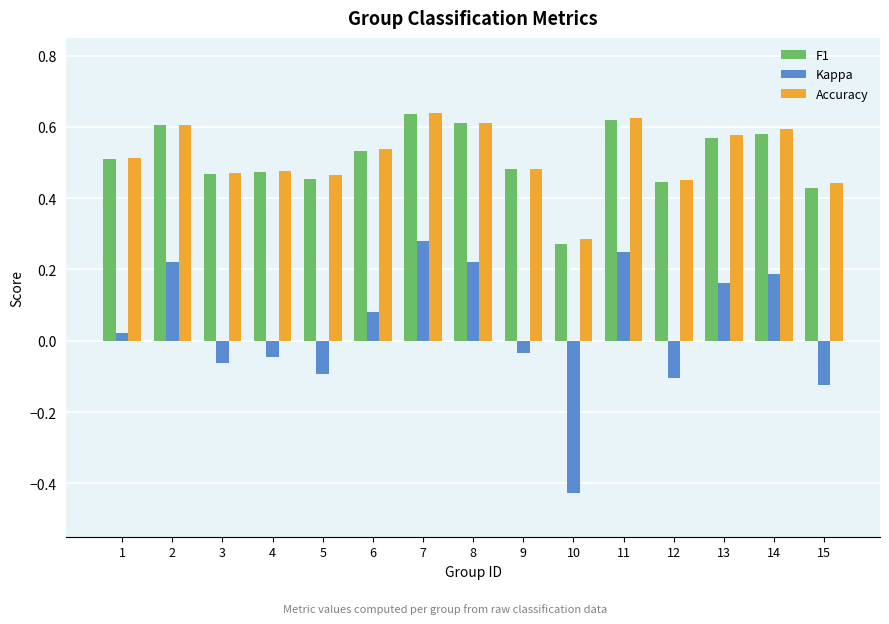

At how many categories does at least one series exceed 0?

15